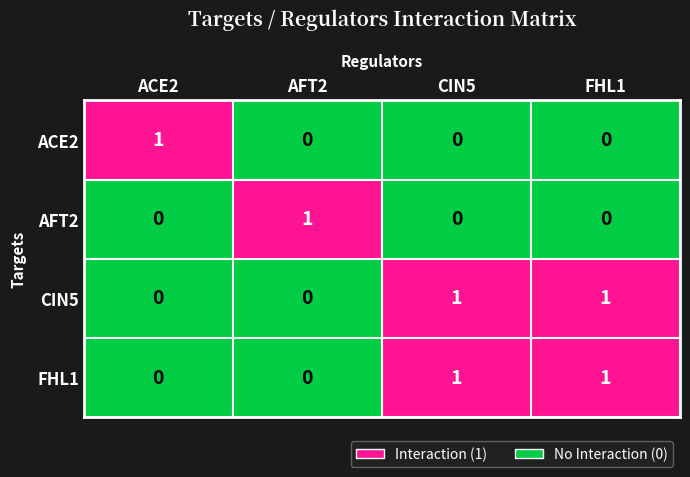

How many CIN5 values are between 0 and 1?

4